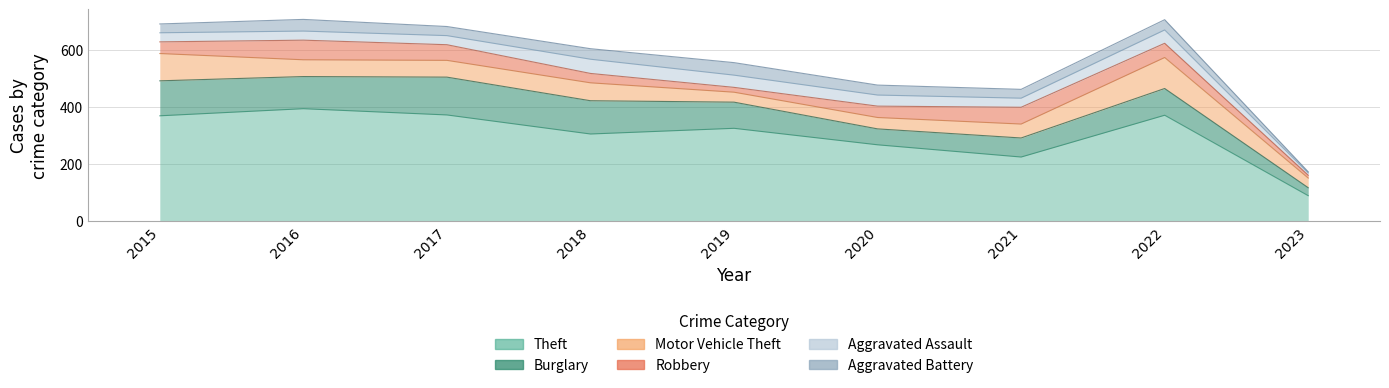

Which series has the largest range (max minus min)?

Theft